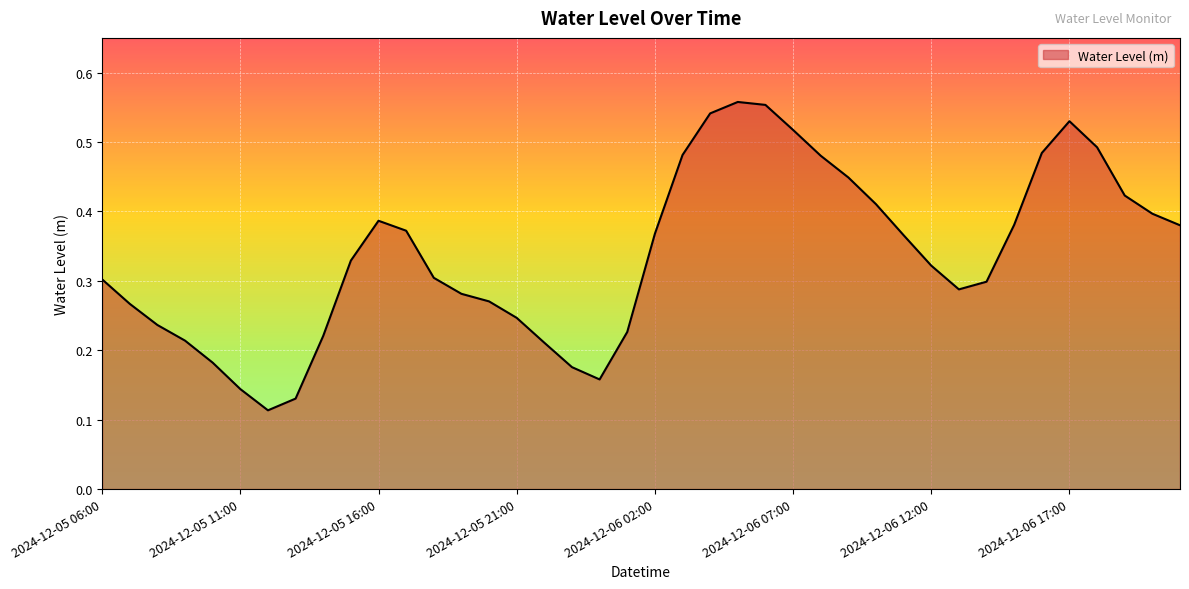

How many interior local peaks (higher than both neighbors) does the data have?

3